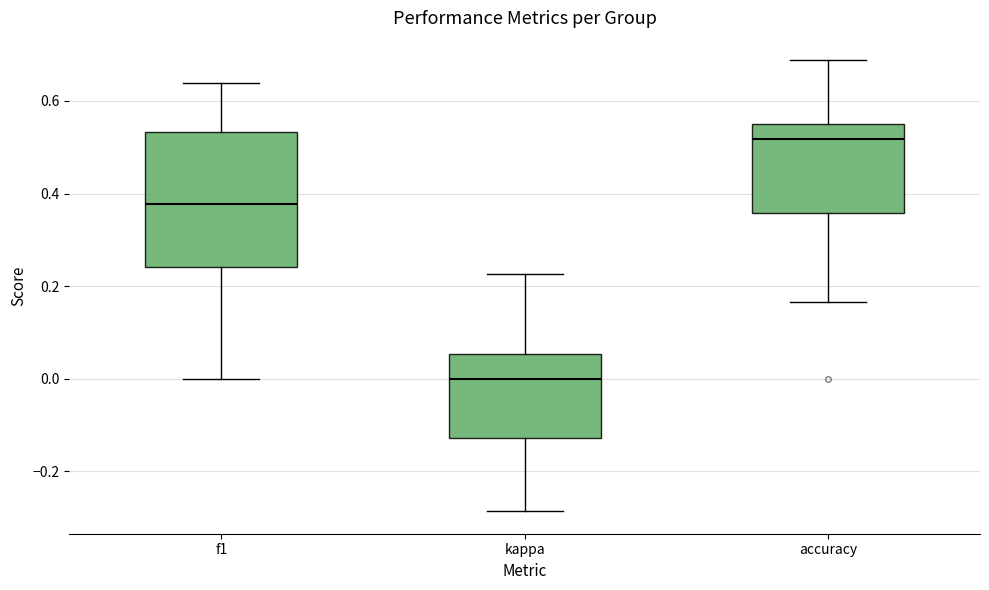

Which box's median line is the highest?

accuracy